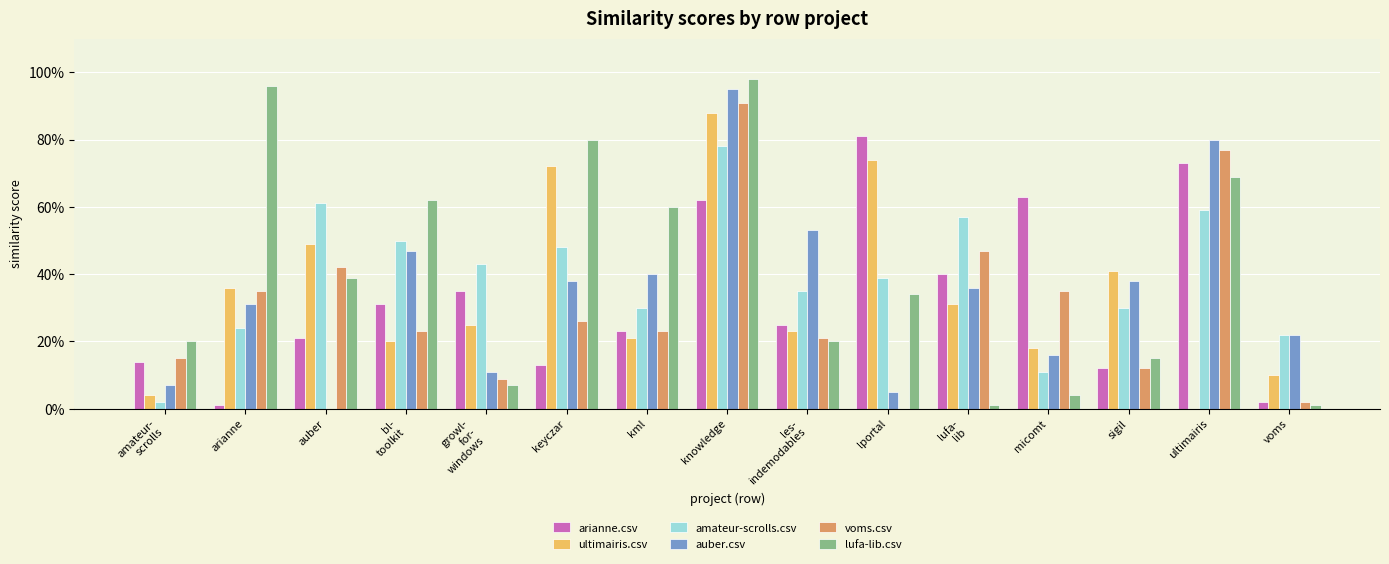

What are all the series names shown in the legend?

arianne.csv, ultimairis.csv, amateur-scrolls.csv, auber.csv, voms.csv, lufa-lib.csv